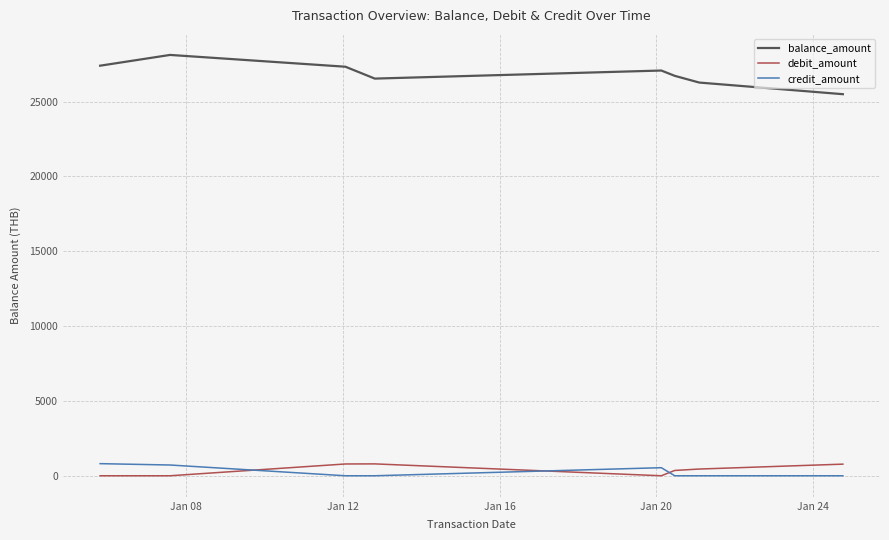

True or false: credit_amount and debit_amount cross at least once.

True